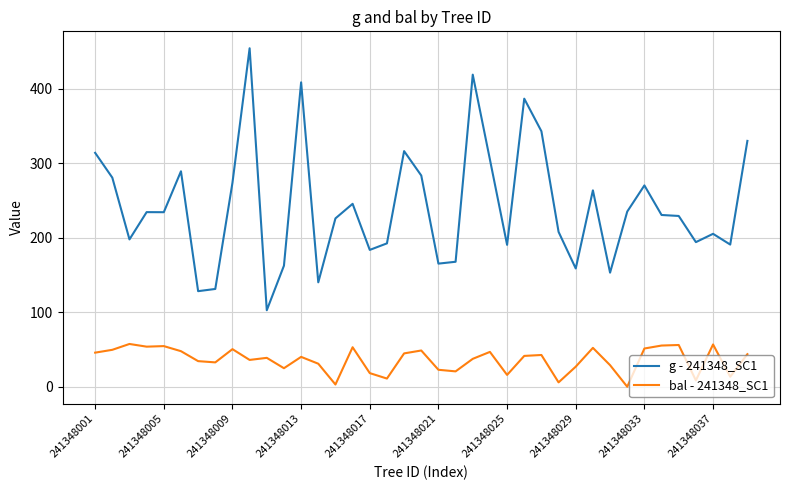

What is the difference between the maximum and minimum values in the bal - 241348_SC1 series?

57.4